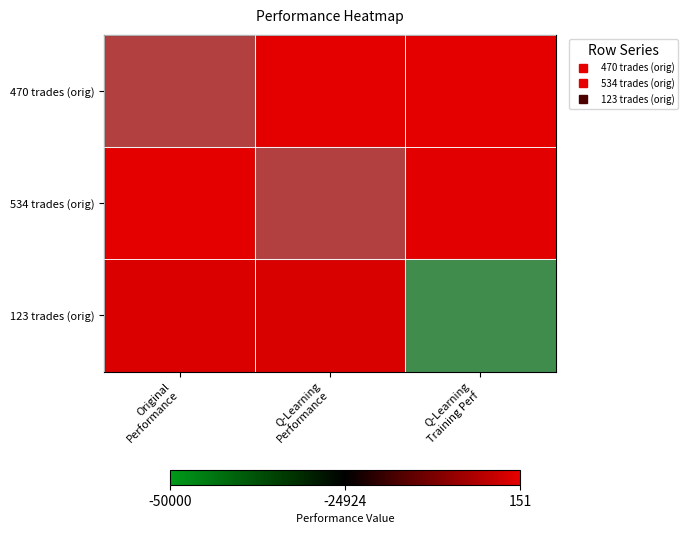

Reading right to left, what are all the values shown in this chart?

470 trades (orig): Q-Learning
Training Perf=151.1	Q-Learning
Performance=132.3	Original
Performance=-12.1
534 trades (orig): Q-Learning
Training Perf=-57.7	Q-Learning
Performance=-28.3	Original
Performance=45.4
123 trades (orig): Q-Learning
Training Perf=-50000.0	Q-Learning
Performance=-1261.9	Original
Performance=-1166.2